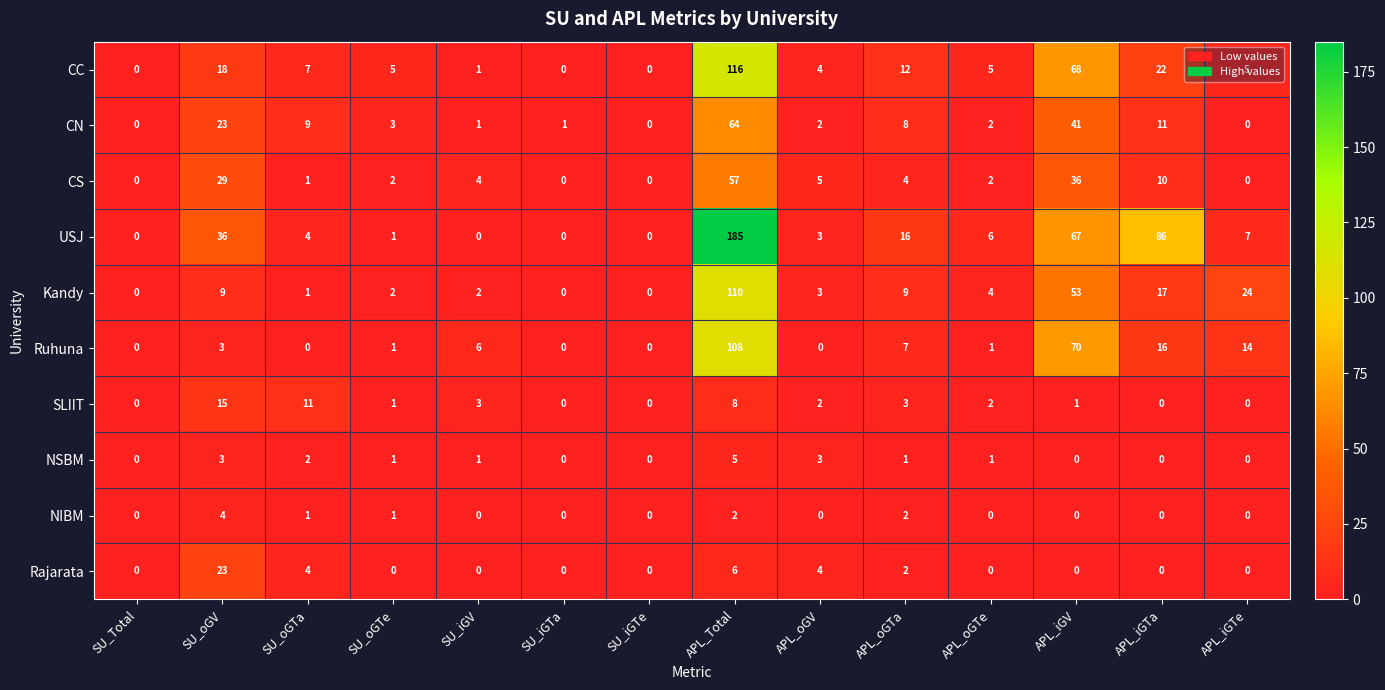

Which category has the highest value across all series?

APL_Total